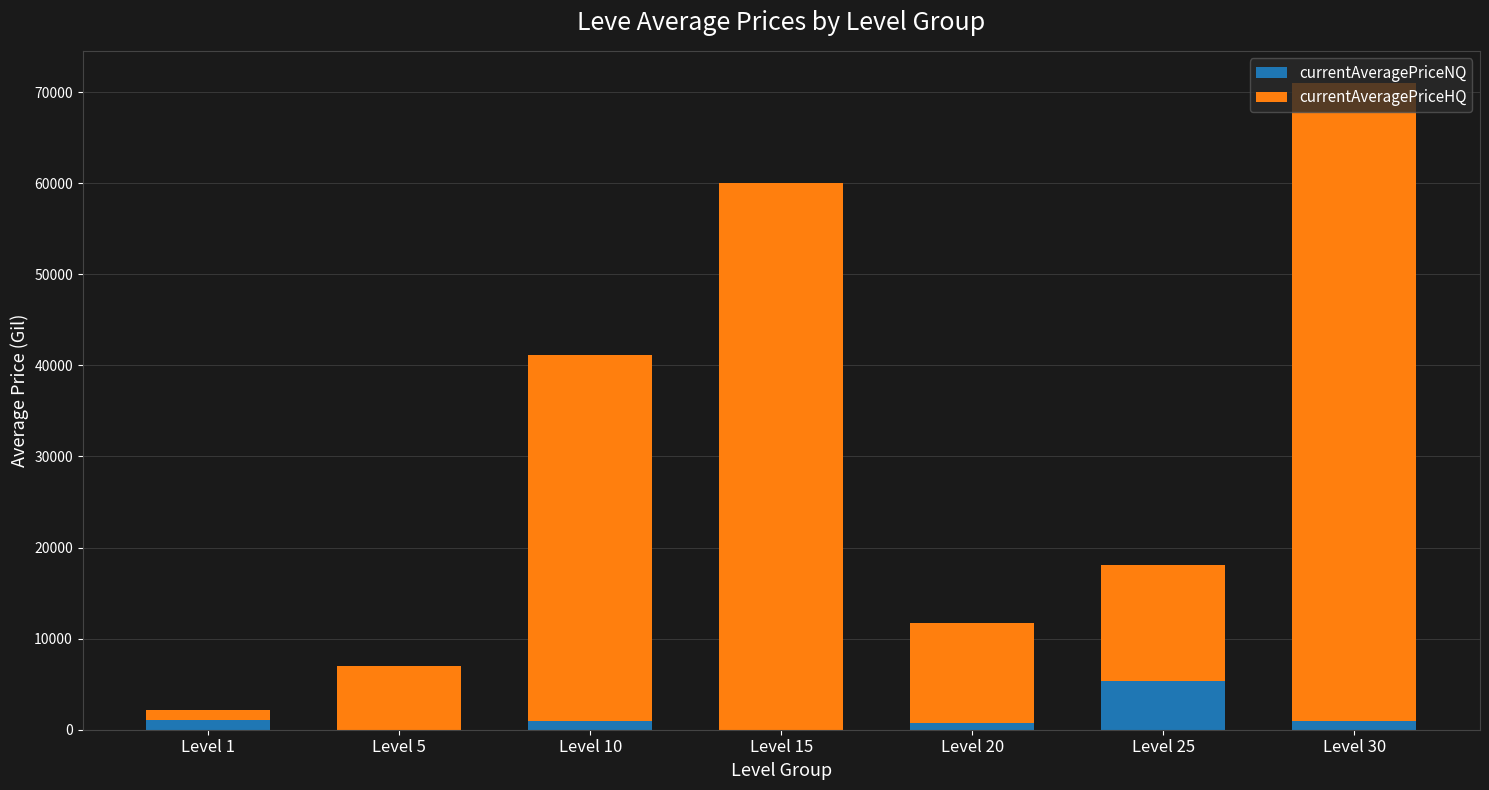

What is the total value across all series at Level 5?

7000.0